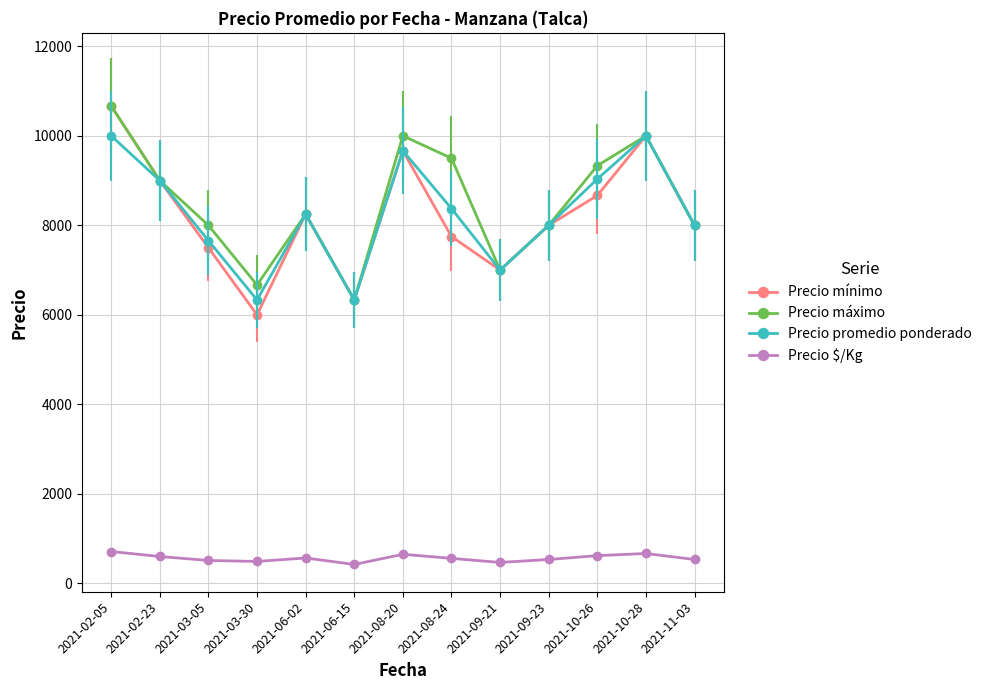

The value of Precio promedio ponderado at 2021-02-23 is 3548. True or false?

False